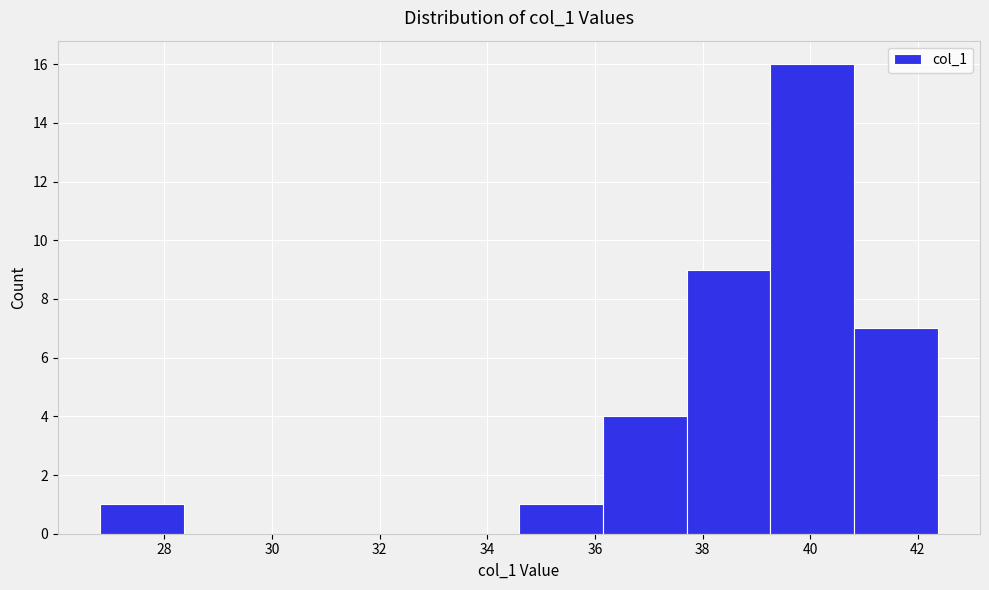

How tall is the bar that spans 36.2 to 37.8 on the x-axis? Neither the bar edges nor the heights are printed on the chart, so give them approximately, as read against the axes.

4